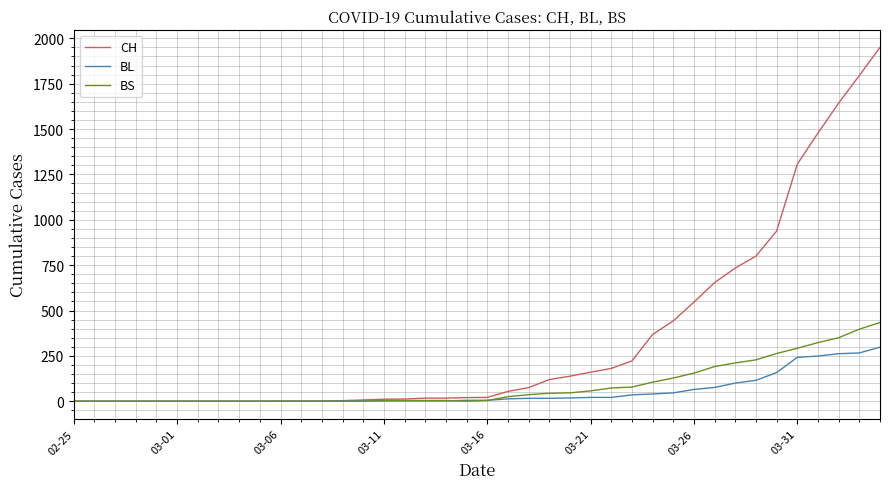

What is the greatest value displayed?

1950